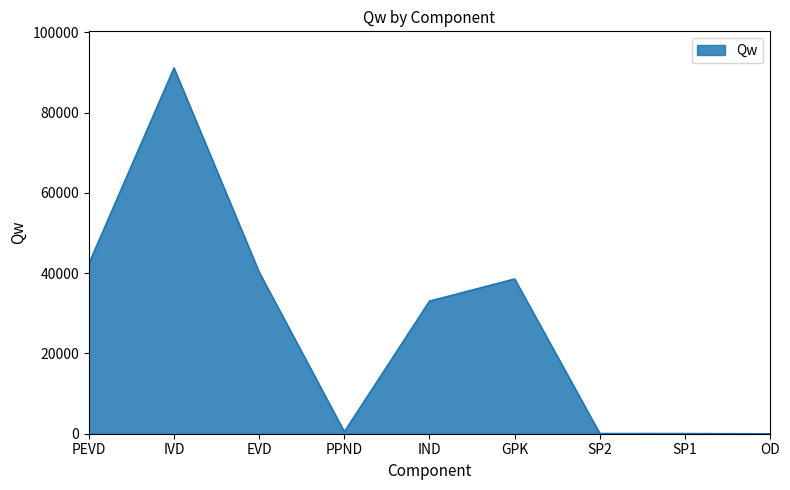

At which category does the data reach its first local valley?

PPND